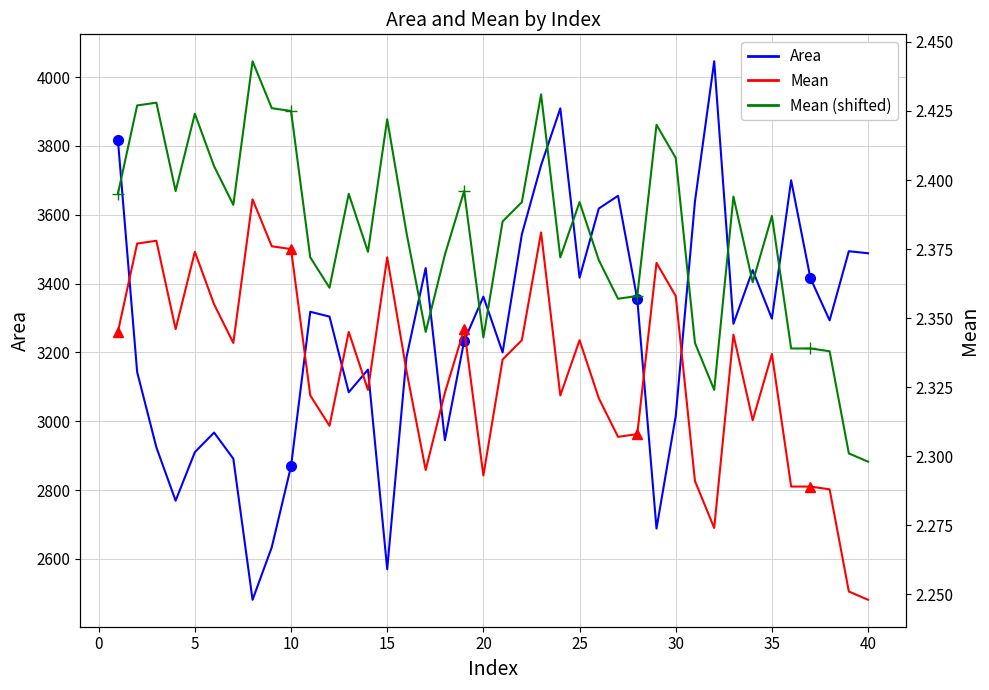

The value of Mean (shifted) at 30 is 3.4. True or false?

False